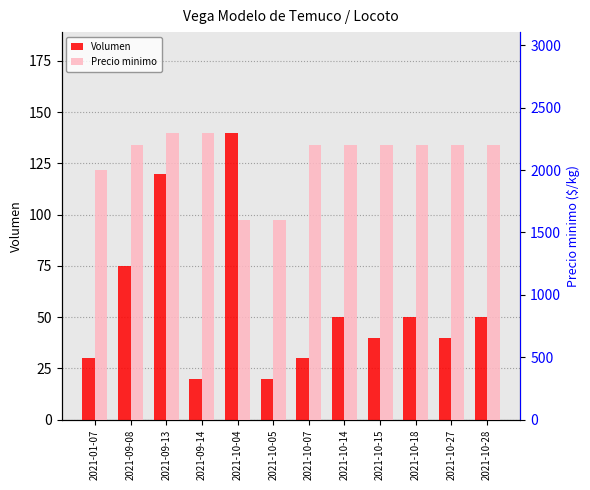

Rank the categories by Volumen value from lowest to highest.

2021-09-14, 2021-10-05, 2021-01-07, 2021-10-07, 2021-10-15, 2021-10-27, 2021-10-14, 2021-10-18, 2021-10-28, 2021-09-08, 2021-09-13, 2021-10-04